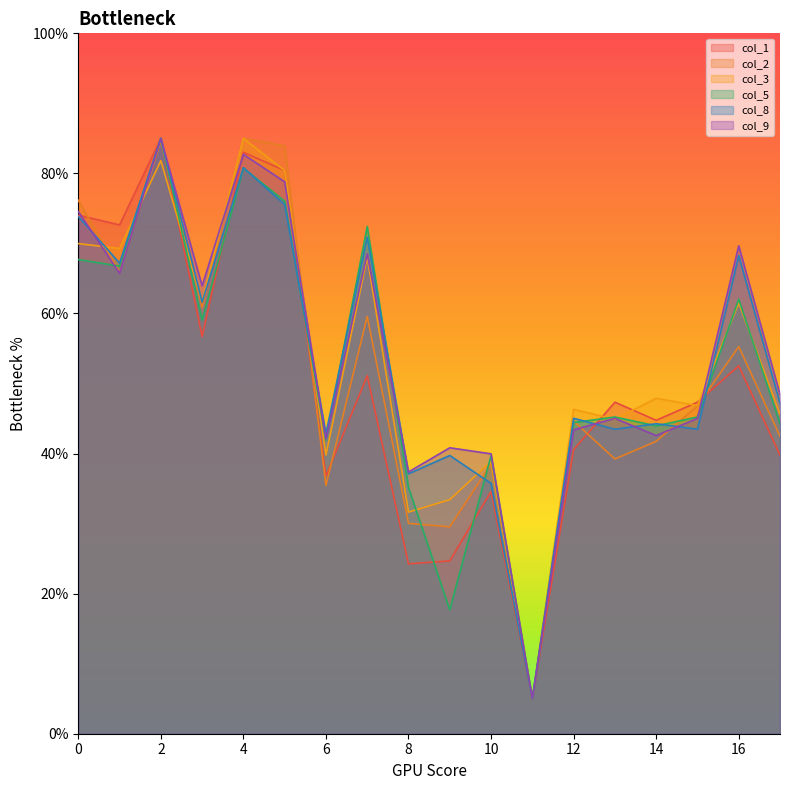

What is the value of the col_1 point at the 10th from the left?

24.7